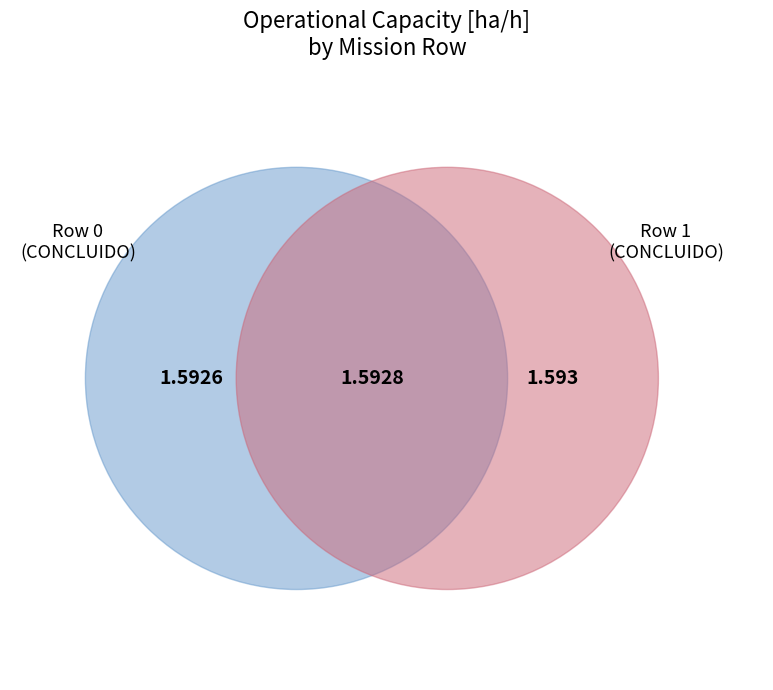

Which category has the biggest portion of the pie?

1